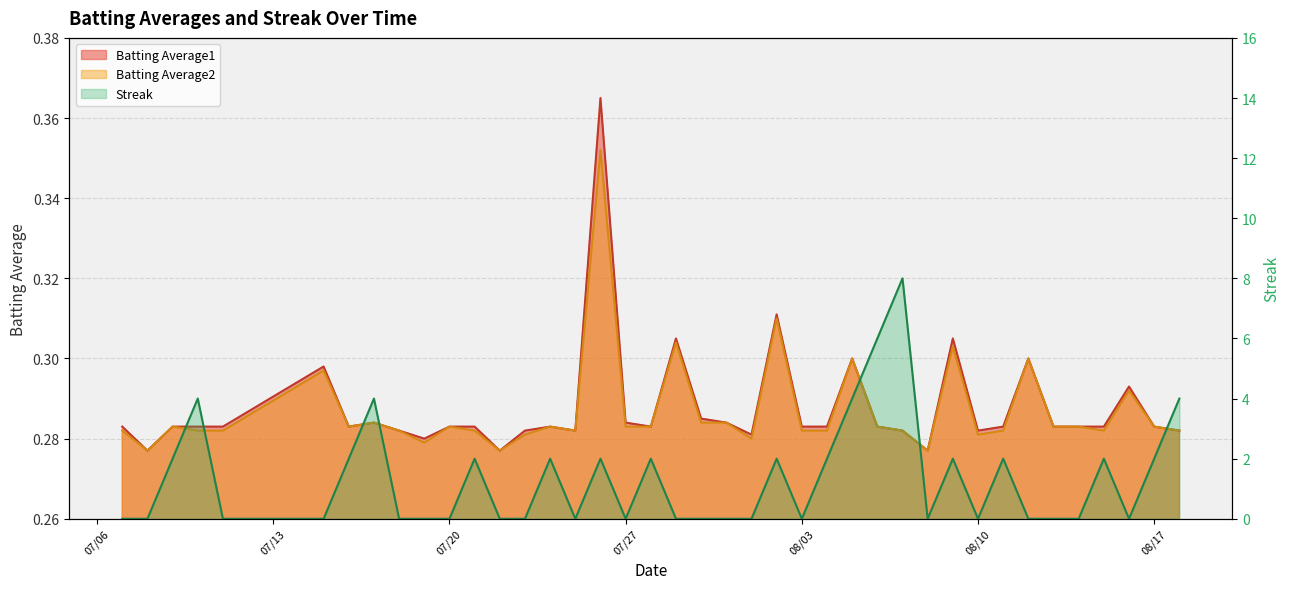

Which category has the highest value in the Batting Average1 series?

2010-07-26